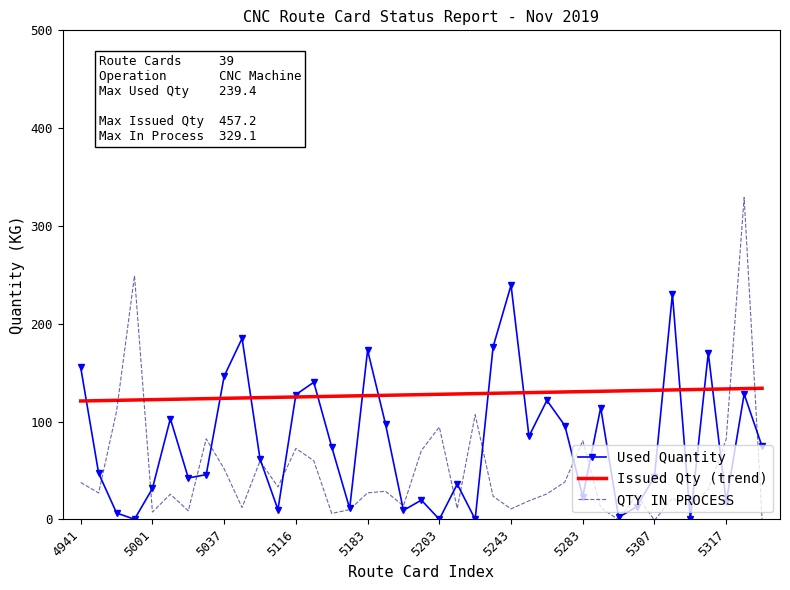

Which series has the largest range (max minus min)?

QTY IN PROCESS